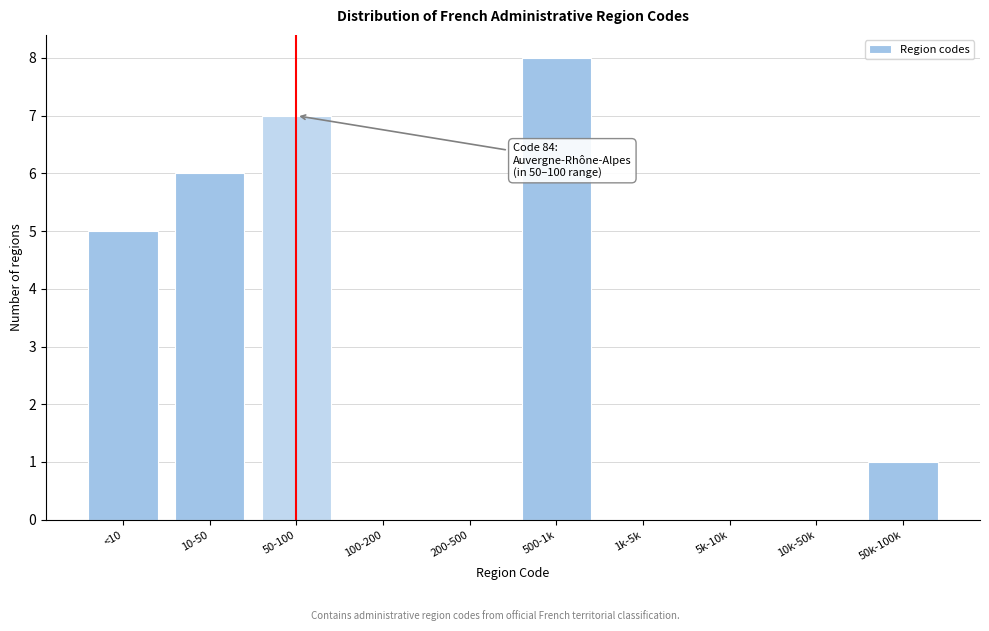

Reading left to right, list all the values displayed in this chart.

<10=5	10-50=6	50-100=7	100-200=0	200-500=0	500-1k=8	1k-5k=0	5k-10k=0	10k-50k=0	50k-100k=1